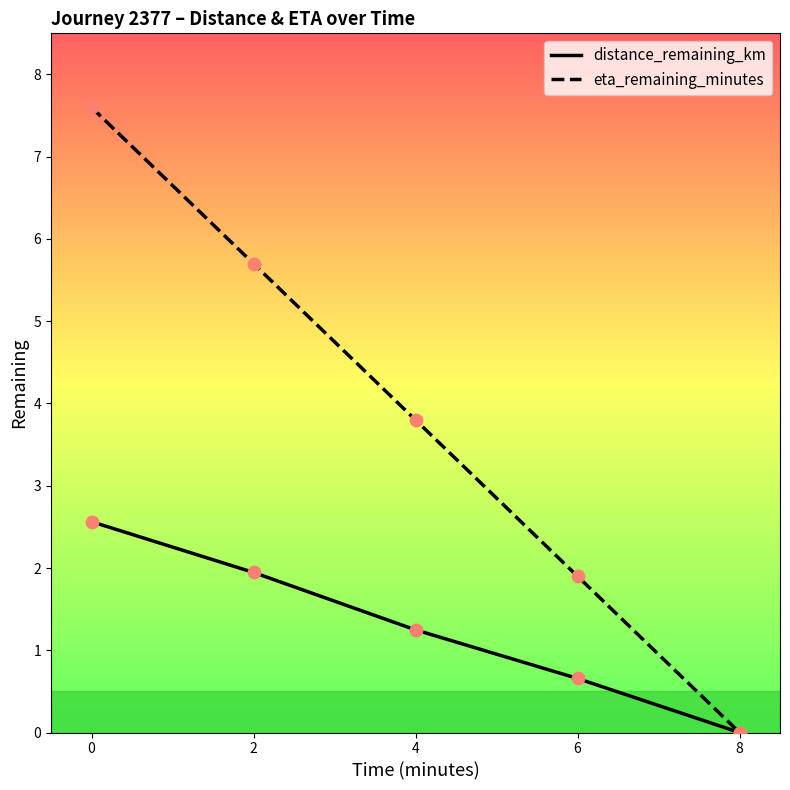

What is the total value across all series at 6?

2.6